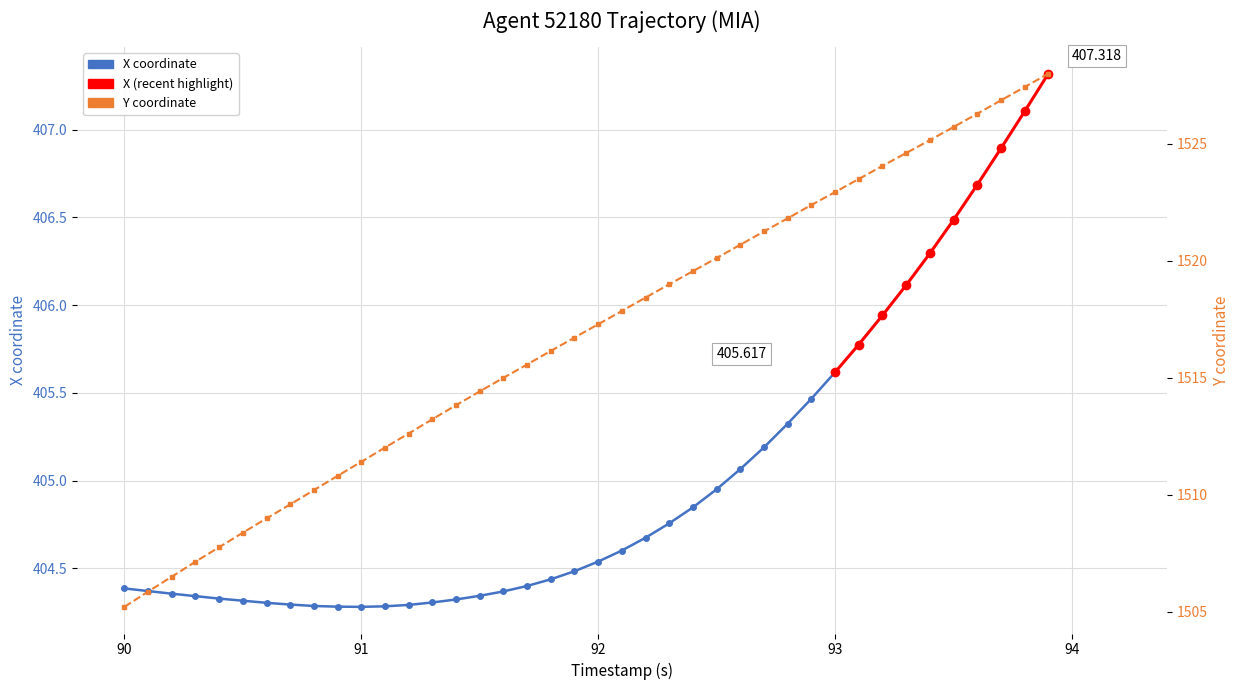

How many data points are less than 1517?

20